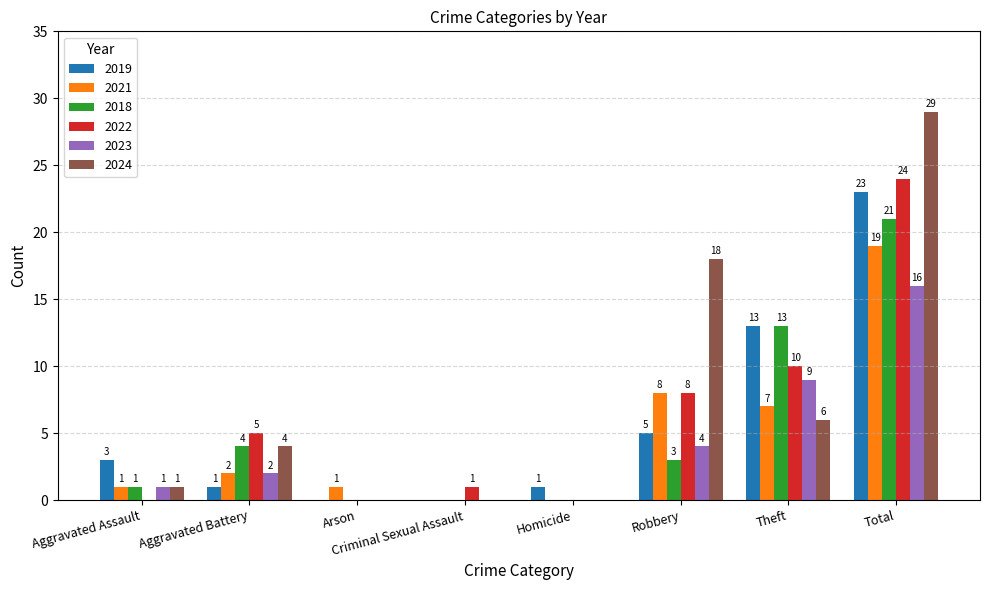

Count the number of categories in the chart.

8